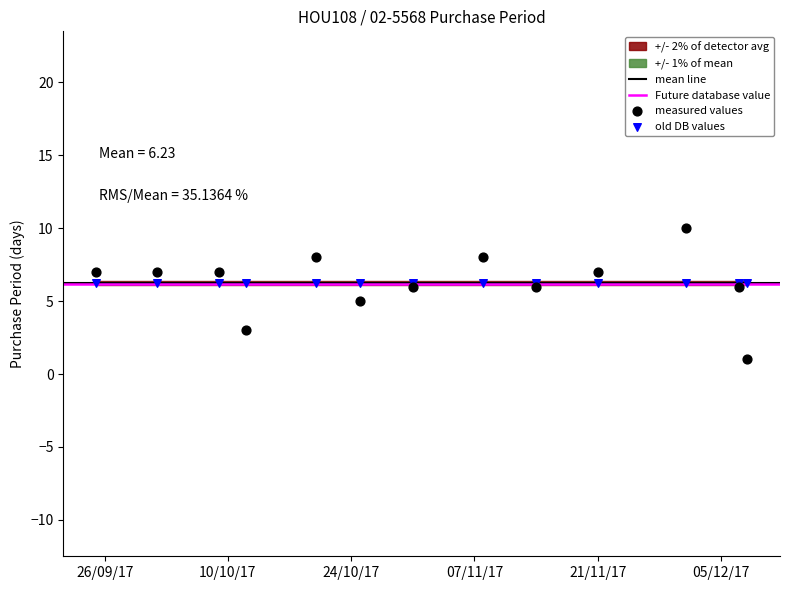

Which series contains the highest Y value?

measured values